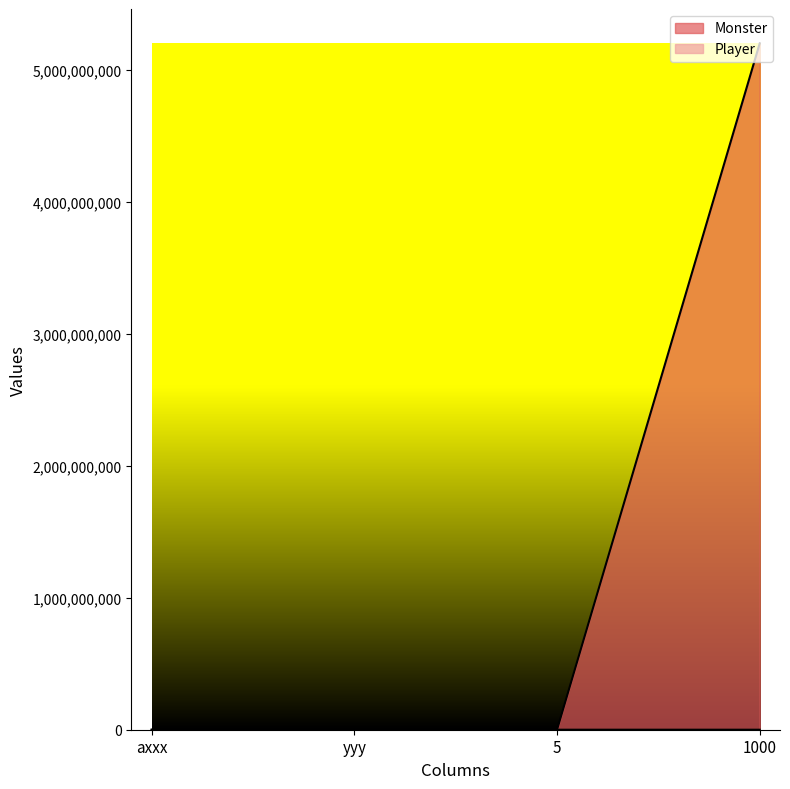

What is the total value across all series at 1000?

5201219218